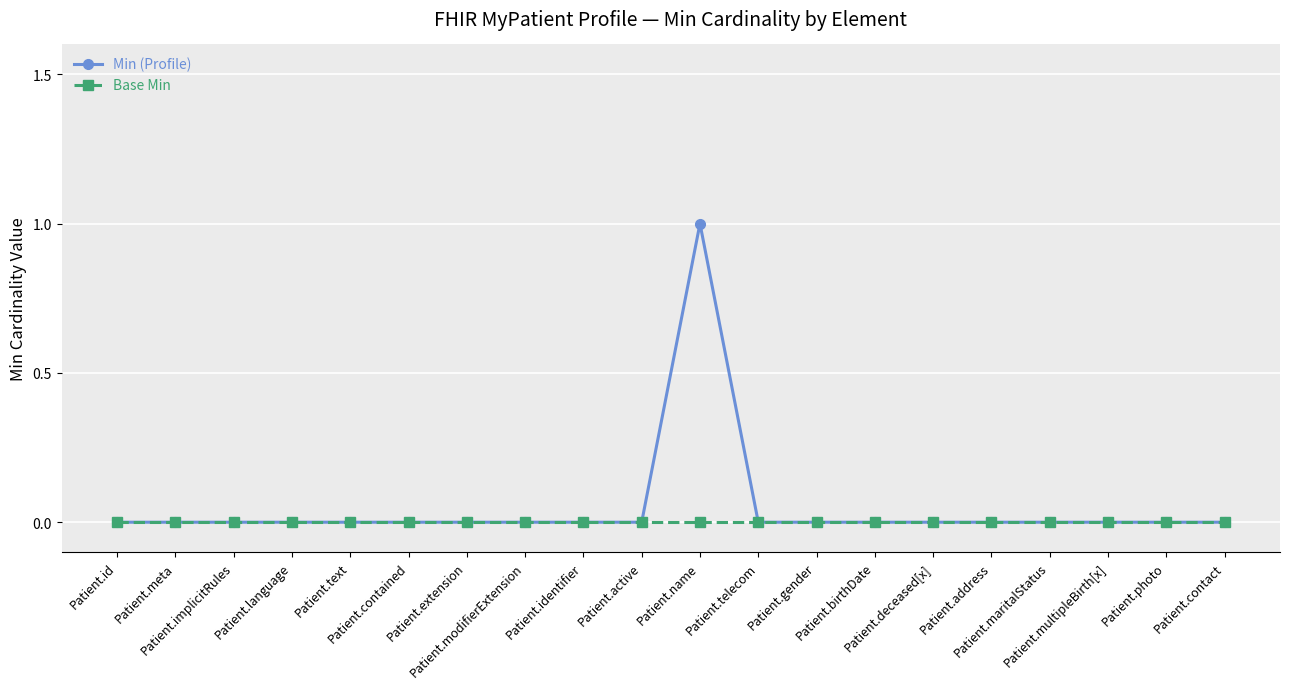

List the series in order of their peak value, lowest first.

Base Min, Min (Profile)